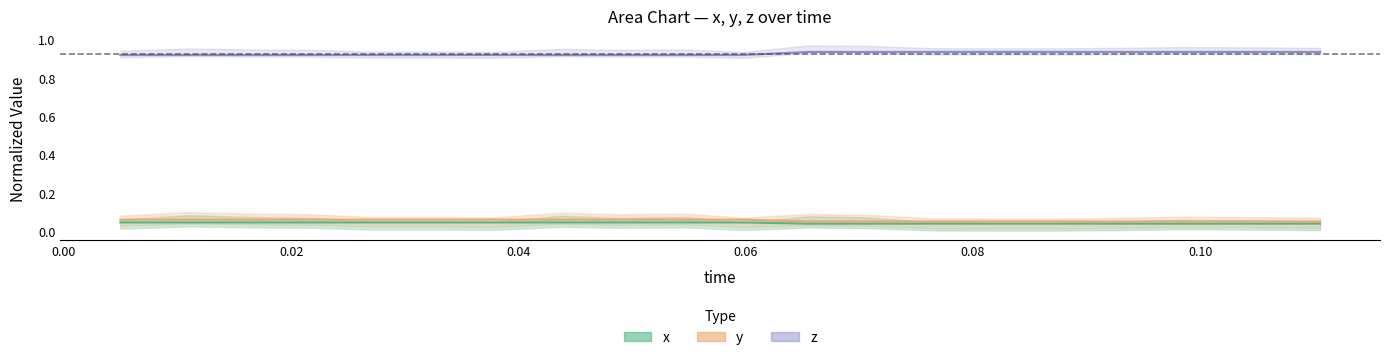

What is the label of the 18th point from the right?

0.02